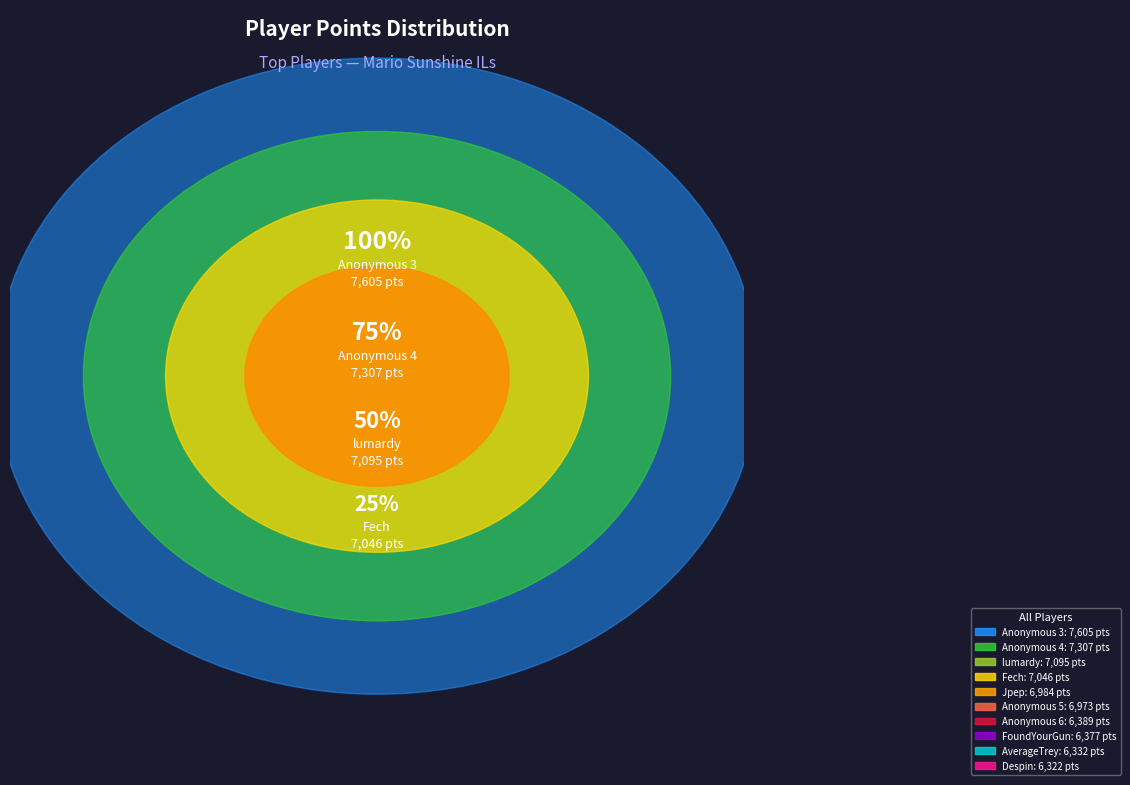

To the nearest percent, what portion does Anonymous 3 represent?

11%